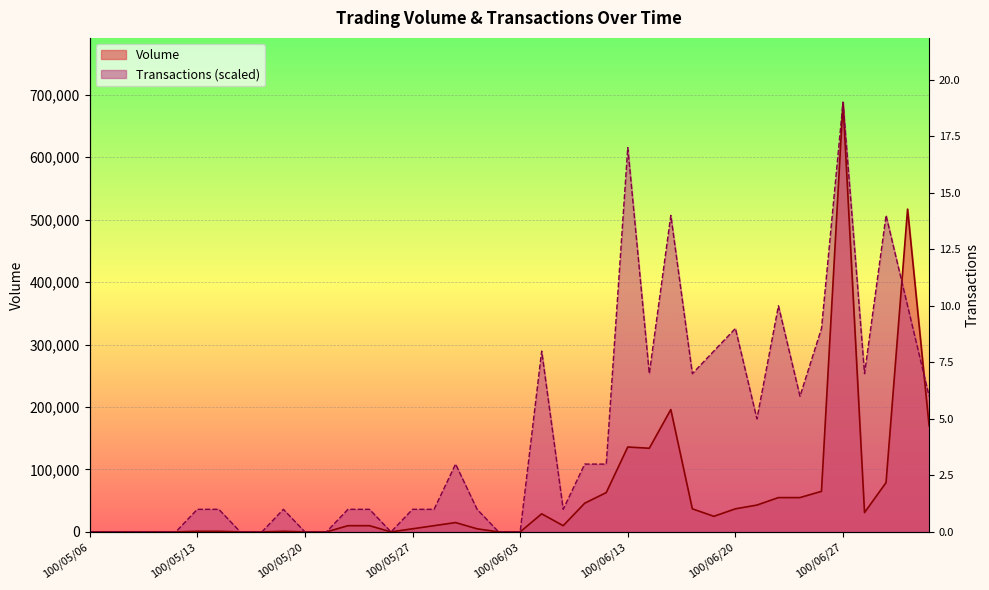

Between 31 and 35, which is larger?

35